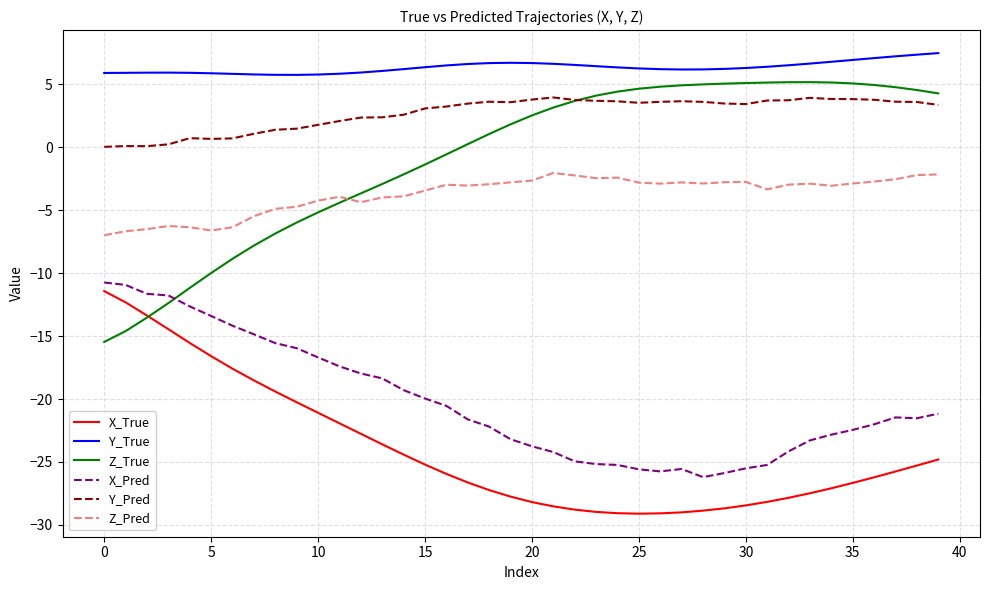

What is the greatest value displayed?

7.5